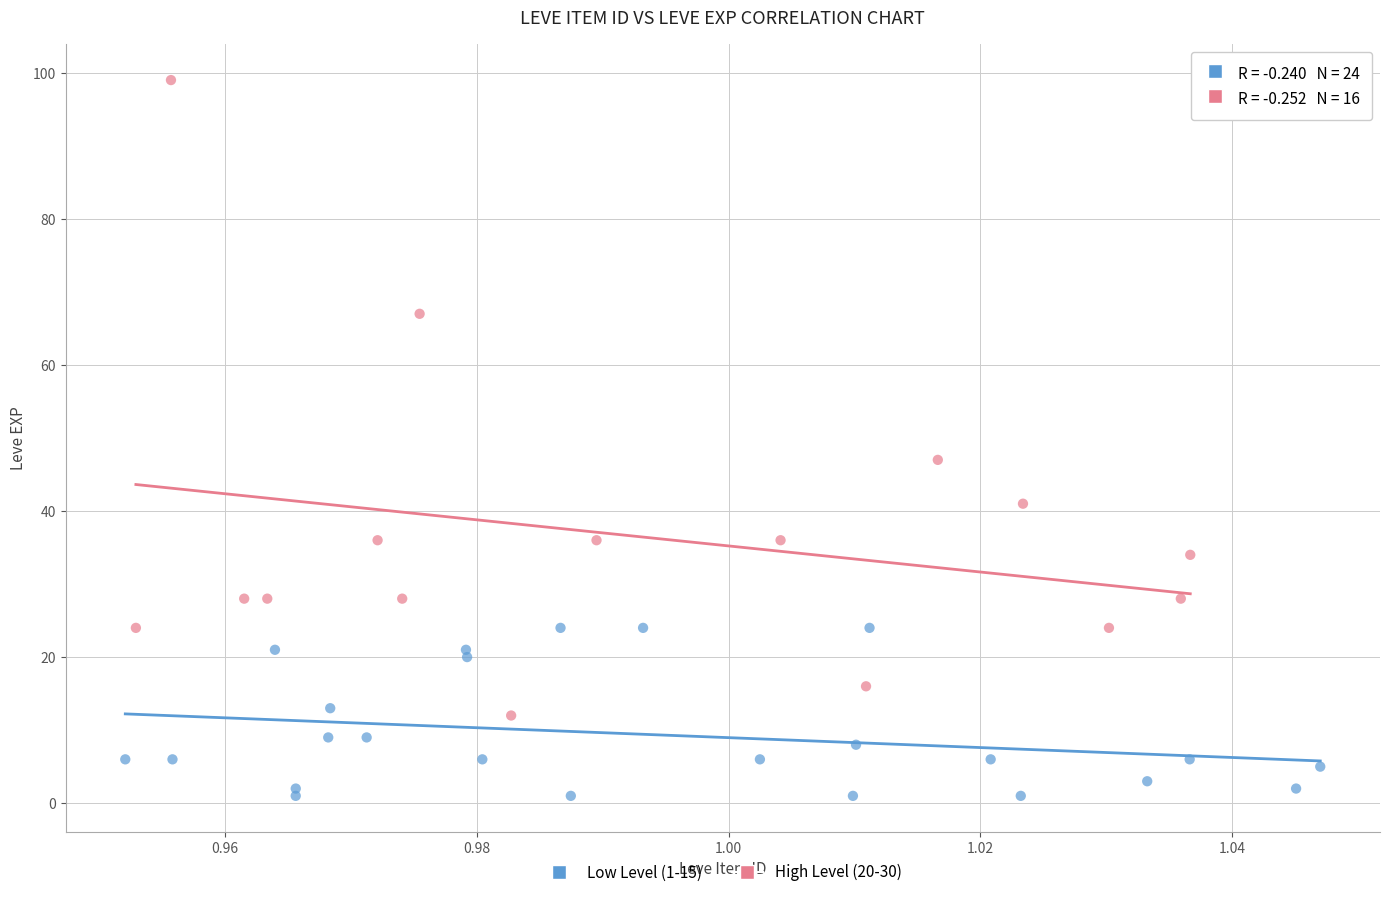

What are all the series names shown in the legend?

Low Level (1-15), High Level (20-30)